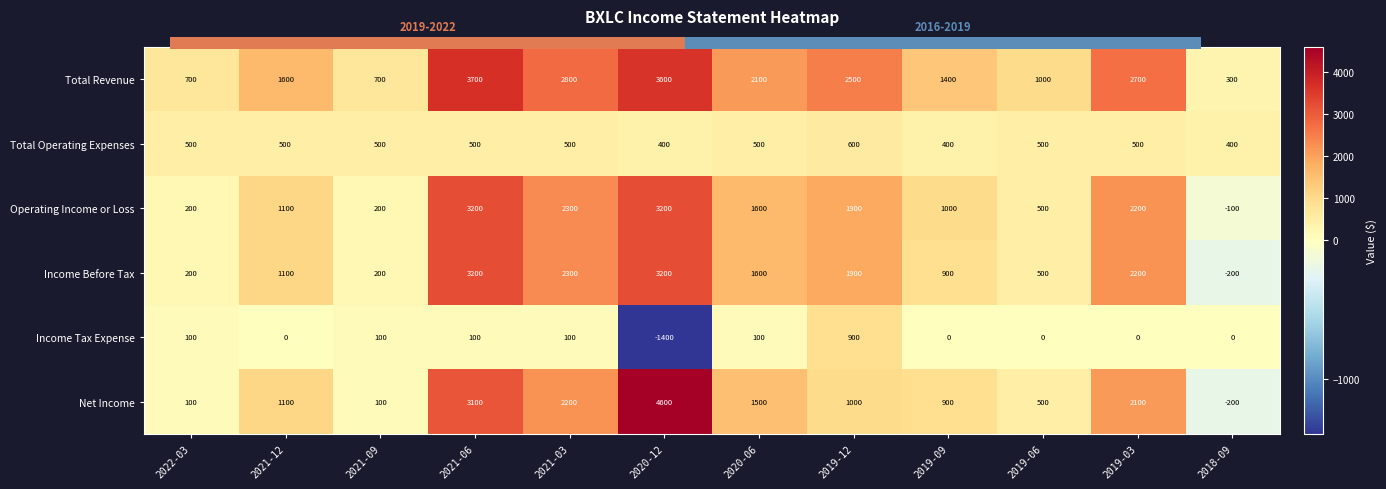

At which category is the sum across all series the highest?

2021-06